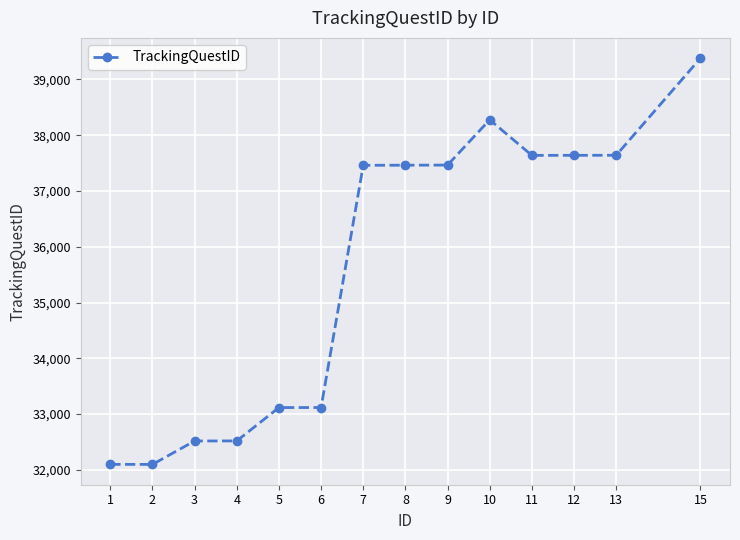

Is it true that the value at 4 is 32519?

True